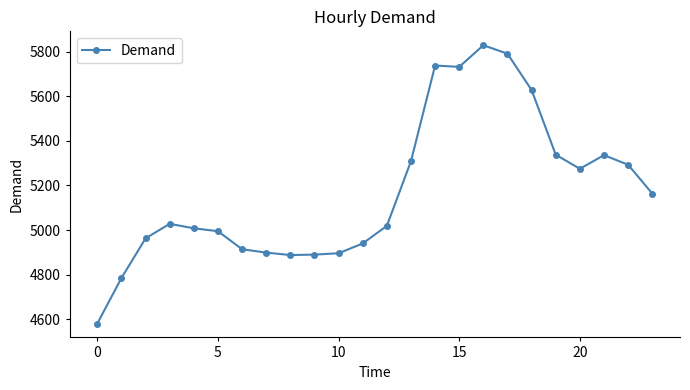

What is the sum of all values?

124239